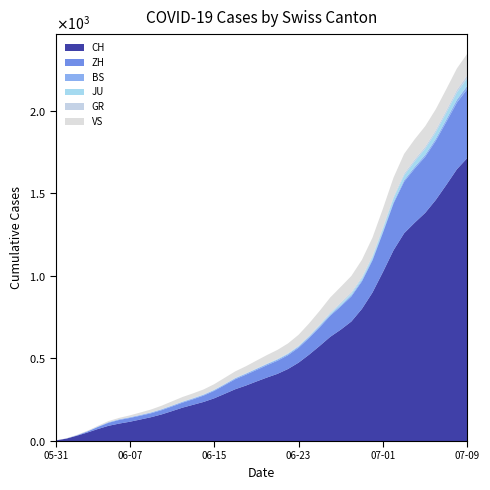

Reading left to right, list all the values displayed in this chart.

CH: 0	12	33	50	74	95	107	114	132	142	160	180	205	219	235	257	284	320	331	362	387	402	436	468	526	570	641	674	709	799	885	1023	1166	1278	1321	1373	1458	1549	1651	1743
ZH: 0	0	2	5	13	19	23	23	23	23	26	28	30	33	38	45	52	62	67	68	75	80	83	87	103	110	129	141	152	161	189	237	293	316	329	337	356	382	405	424
BS: 0	0	0	1	1	4	4	4	4	5	5	5	5	5	5	5	5	6	6	7	7	7	7	7	7	7	7	7	7	7	7	7	8	10	11	12	12	15	18	21
JU: 0	0	0	0	0	0	0	0	0	0	0	0	0	1	1	1	1	1	1	1	1	3	3	3	3	5	6	9	11	11	12	17	22	30	33	39	39	41	44	47
GR: 0	0	1	1	1	1	1	1	1	1	2	2	2	2	2	2	2	2	2	2	2	2	3	3	3	5	8	8	8	8	9	9	10	11	11	12	13	14	16	18
VS: 0	1	2	2	4	7	7	10	15	16	20	24	28	28	28	32	37	39	40	48	52	53	58	65	75	82	92	96	97	105	109	112	115	120	122	124	126	129	129	131